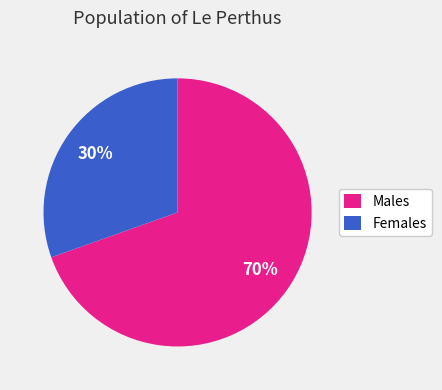

Is there any slice that represents more than half of the pie?

Yes